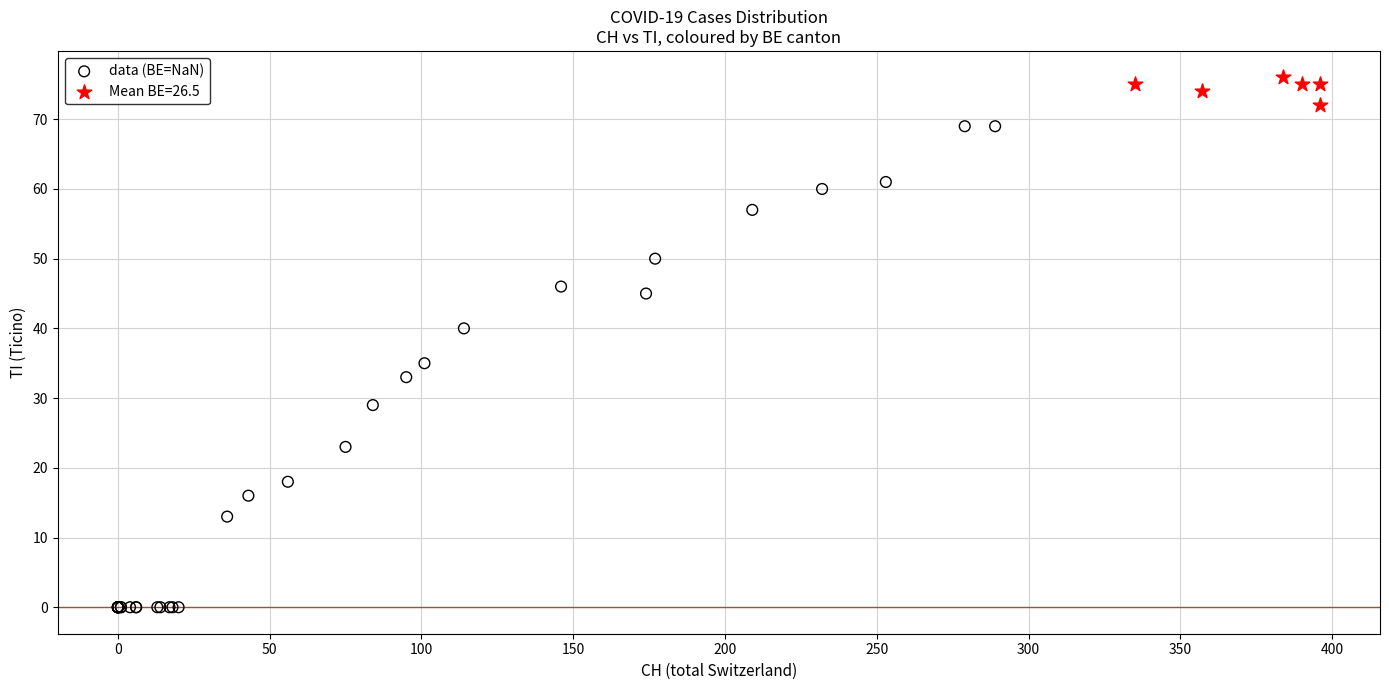

Which series reaches the maximum Y coordinate?

Mean BE=26.5